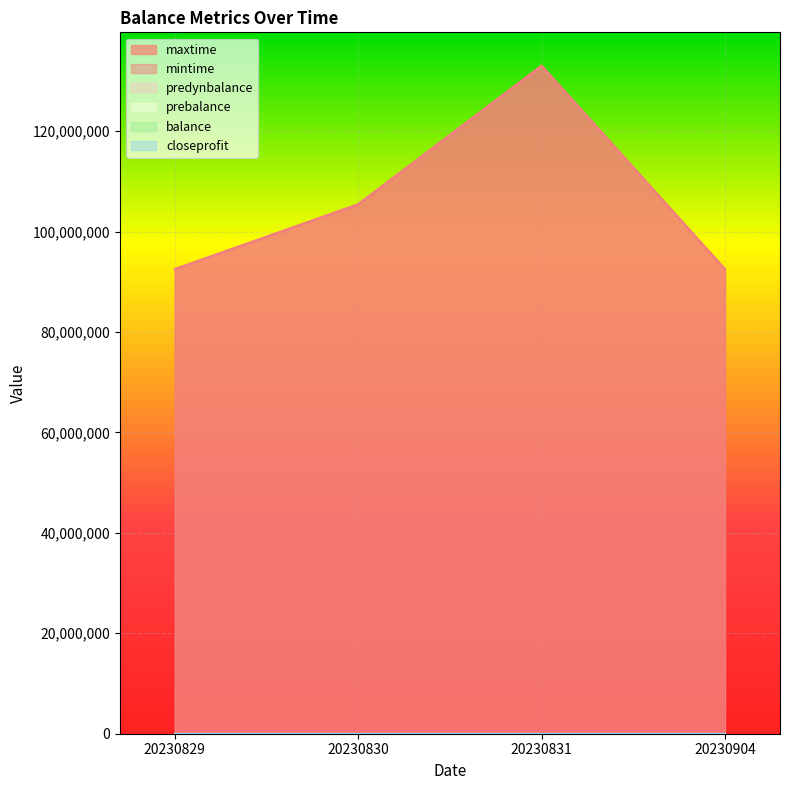

True or false: prebalance and closeprofit cross at least once.

False